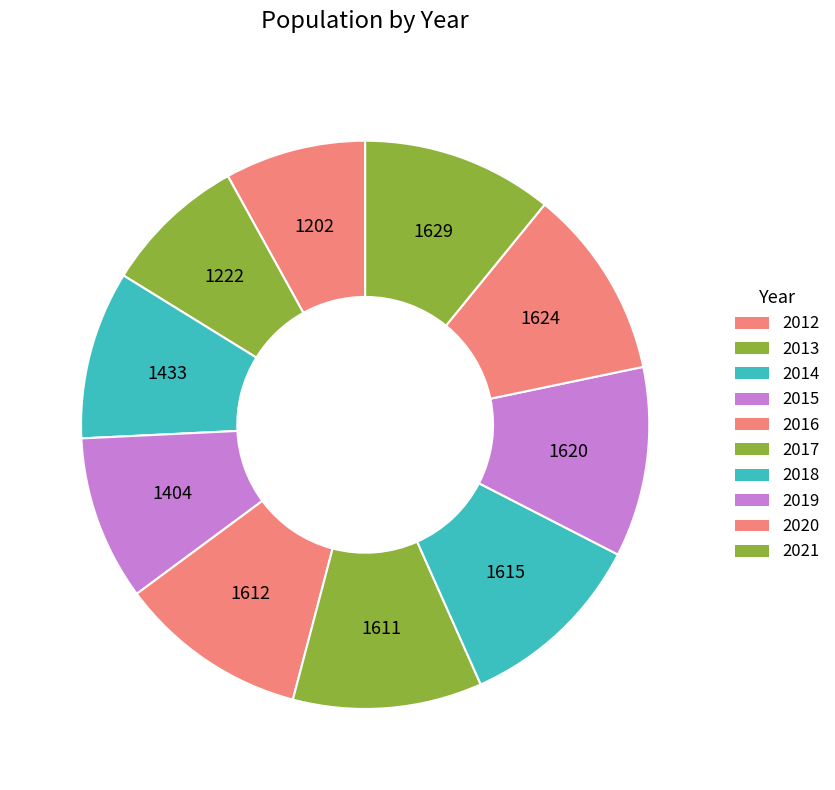

What is the largest slice in the pie chart?

2021